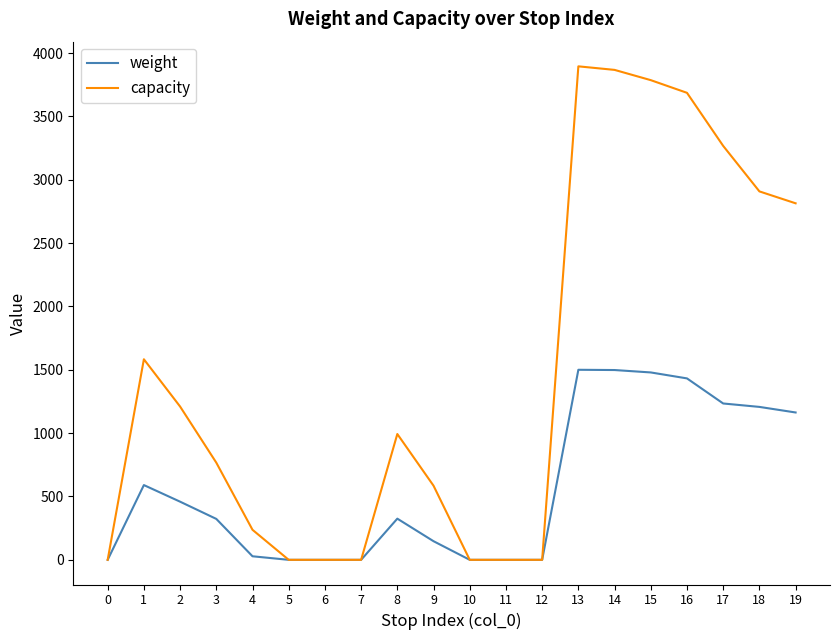

List the series in order of their peak value, highest first.

capacity, weight